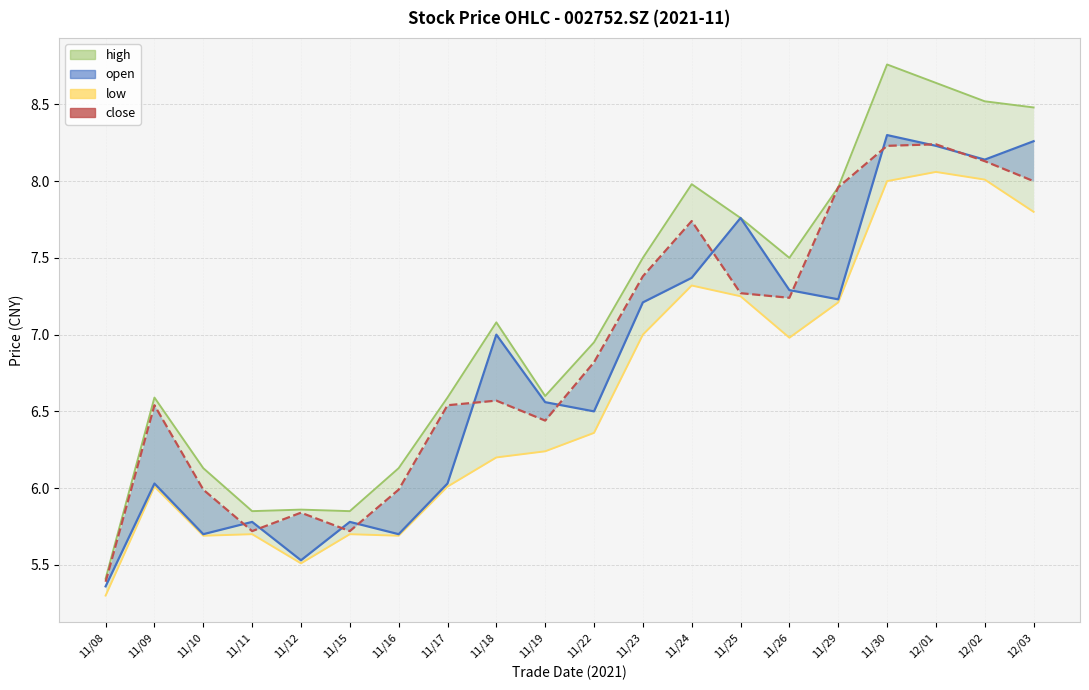

How many lines are shown in the chart?

2